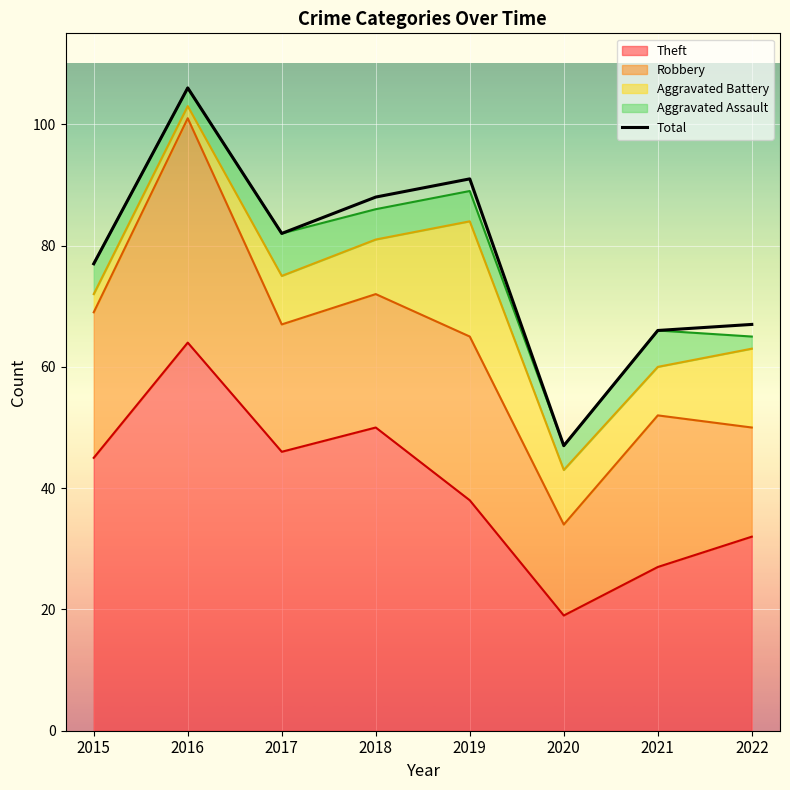

How many interior local valleys (lower than both neighbors) does the data have?

2